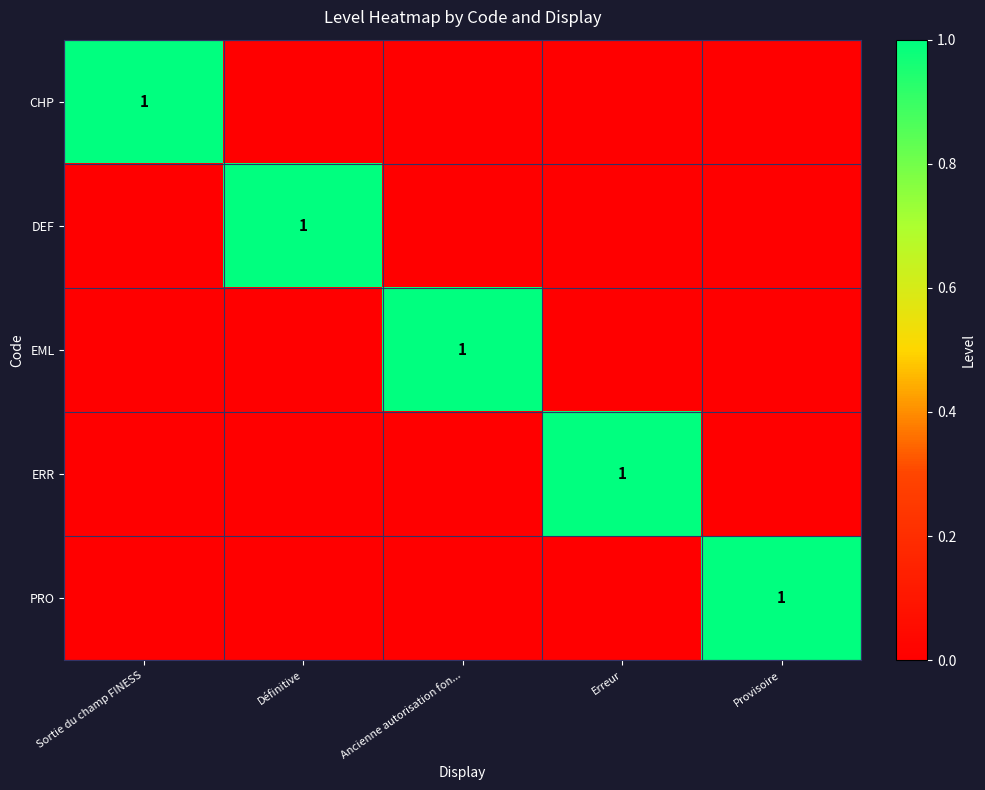

Is it true that EML equals 1 at Ancienne autorisation fon...?

True